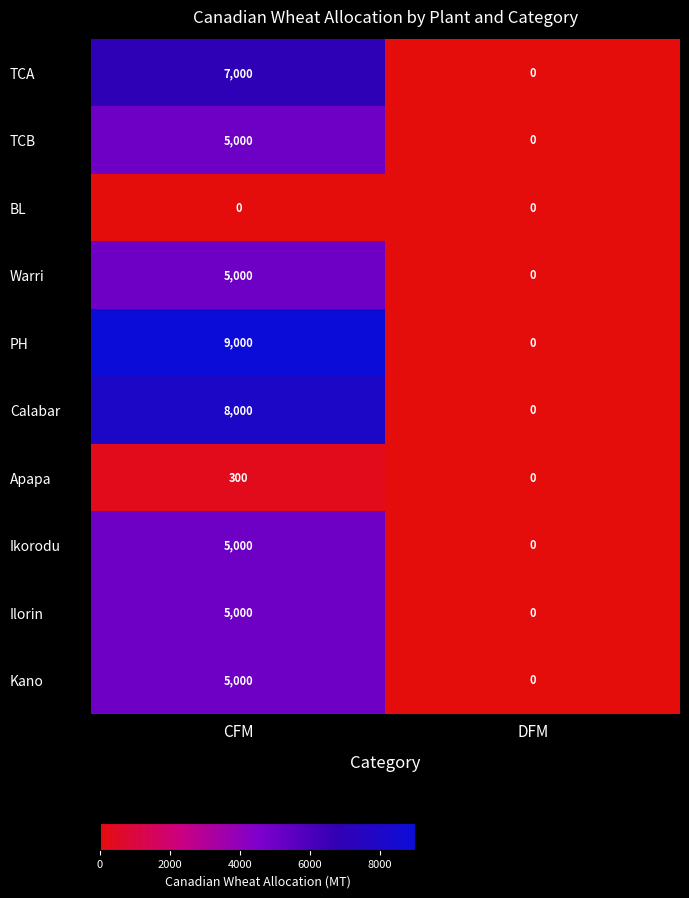

What is the difference between the TCB values at CFM and DFM?

5000